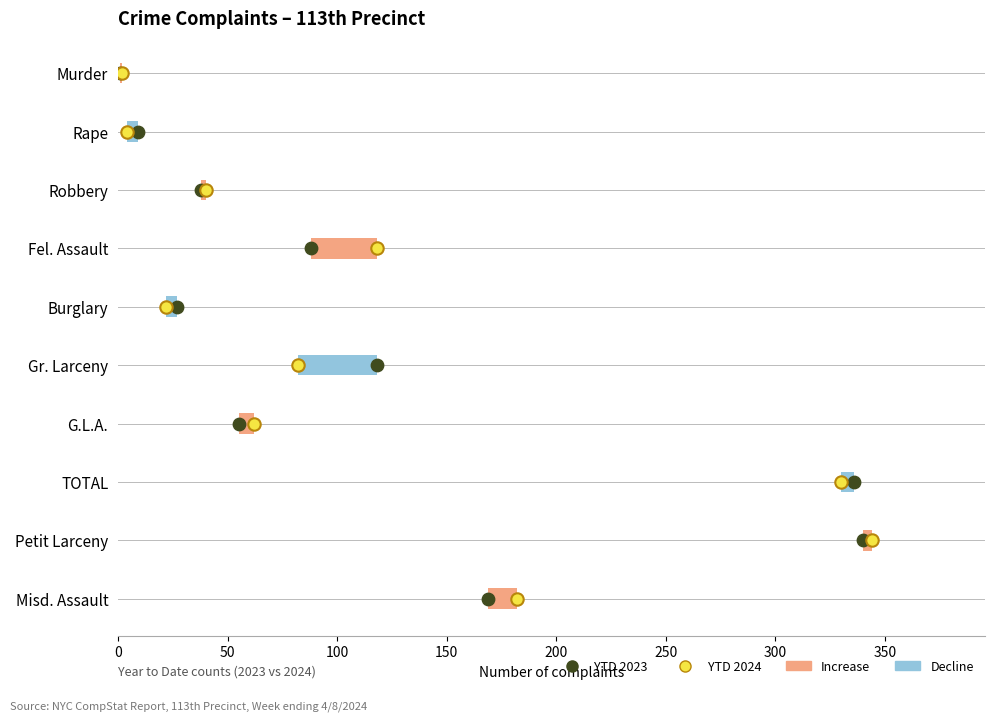

Which series has the largest total across all categories?

YTD 2023